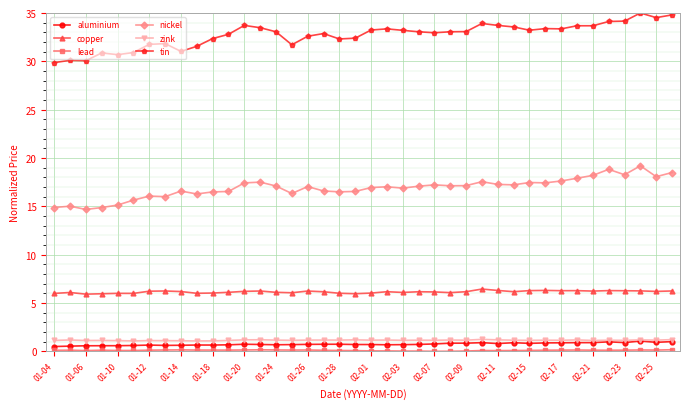

What is the maximum value shown in the chart?

35.0